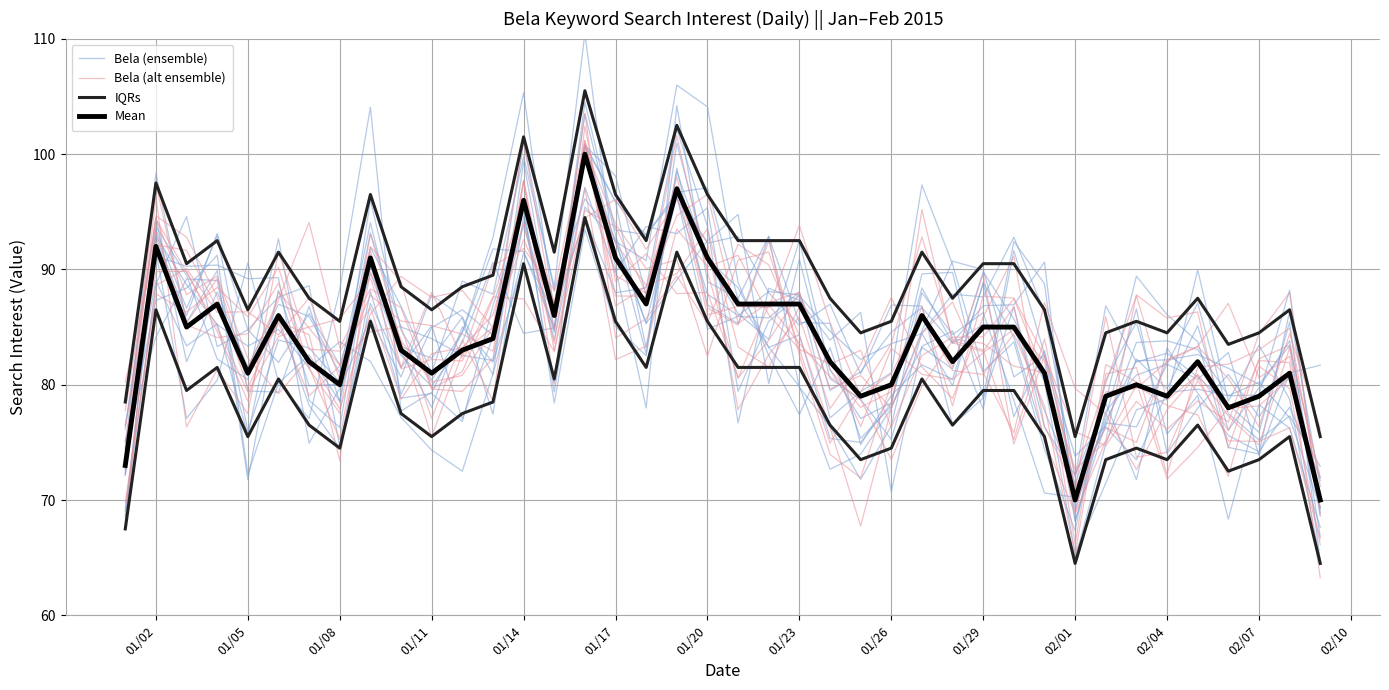

The Bela (ensemble) series shows 92.7 at 01/17. True or false?

True